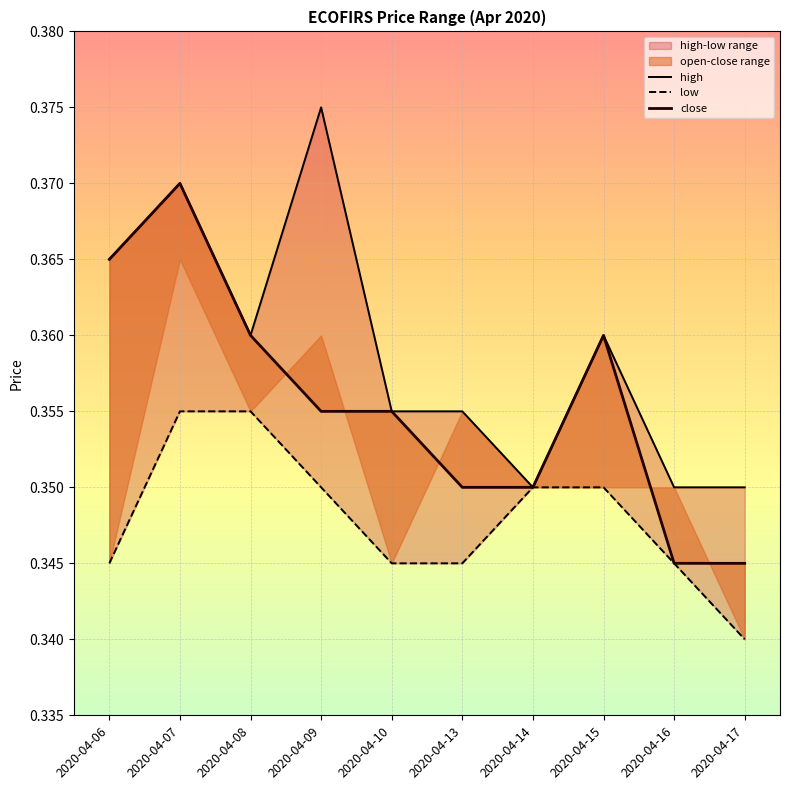

True or false: close has a value of 0.4 at 2020-04-08.

True